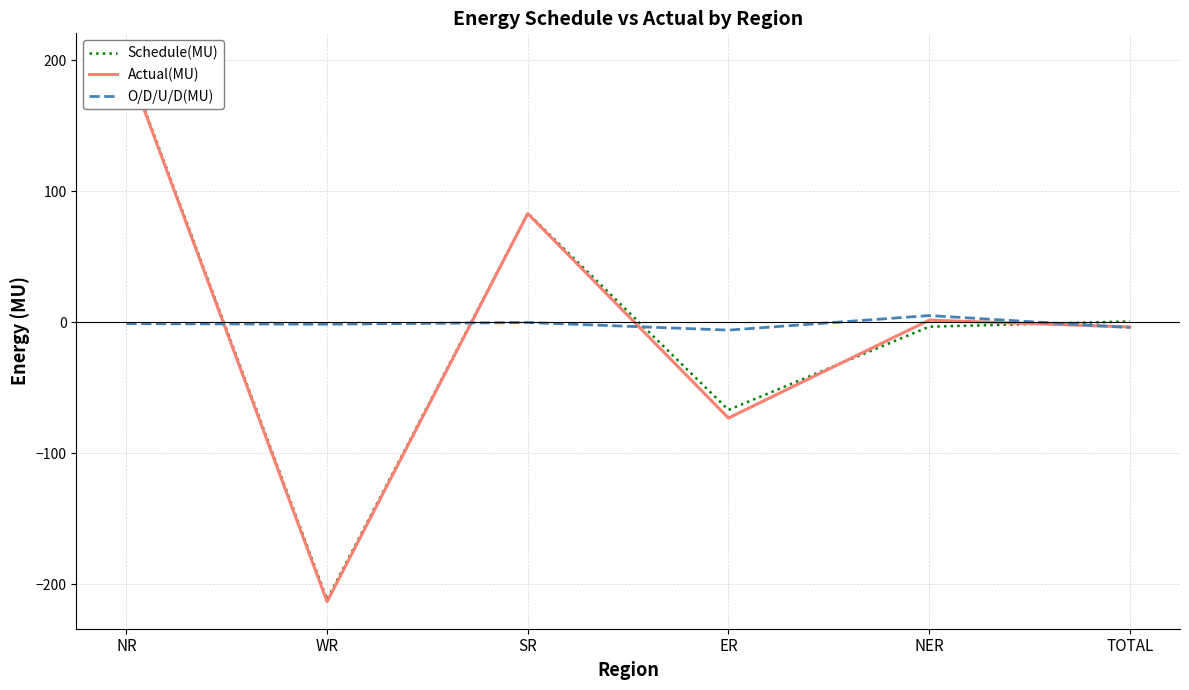

What value does the O/D/U/D(MU) series have at WR?

-1.6